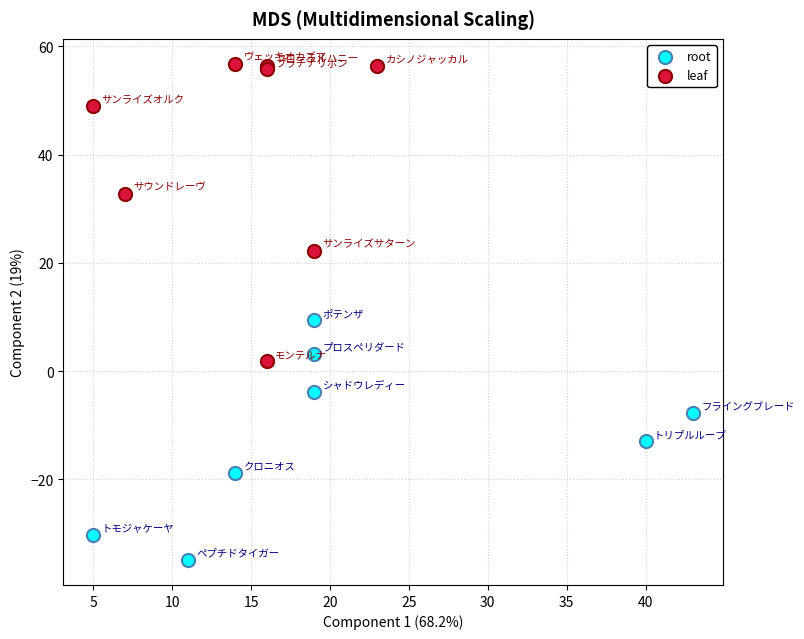

Which series has the widest spread of Y values?

leaf